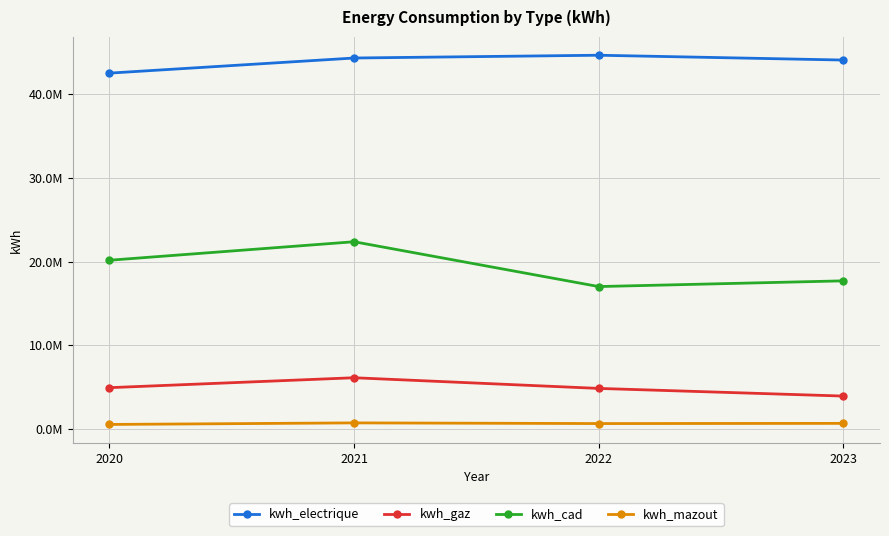

Is this an area chart (filled region under the line)?

No